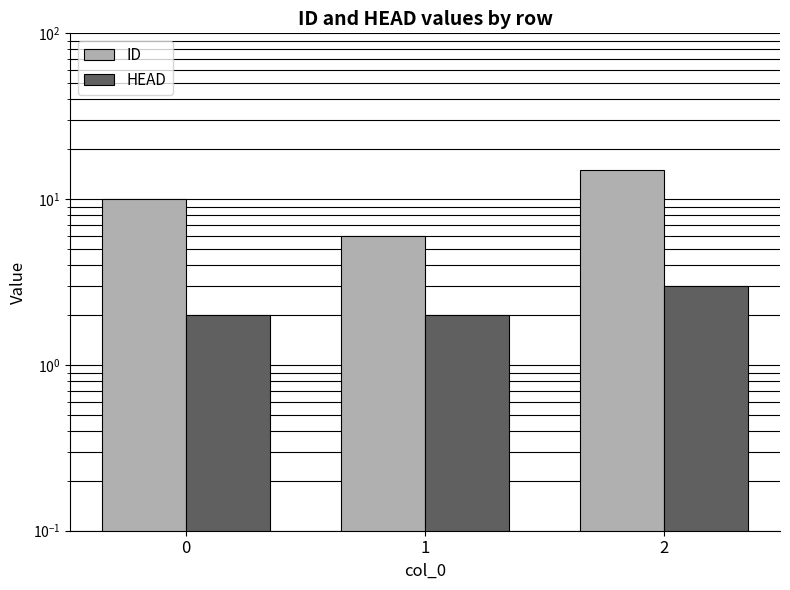

Rank the categories by HEAD value from highest to lowest.

2, 0, 1